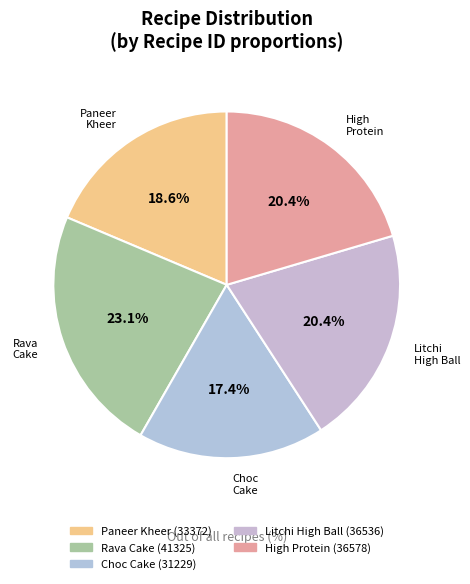

How many segments does this pie chart have?

5